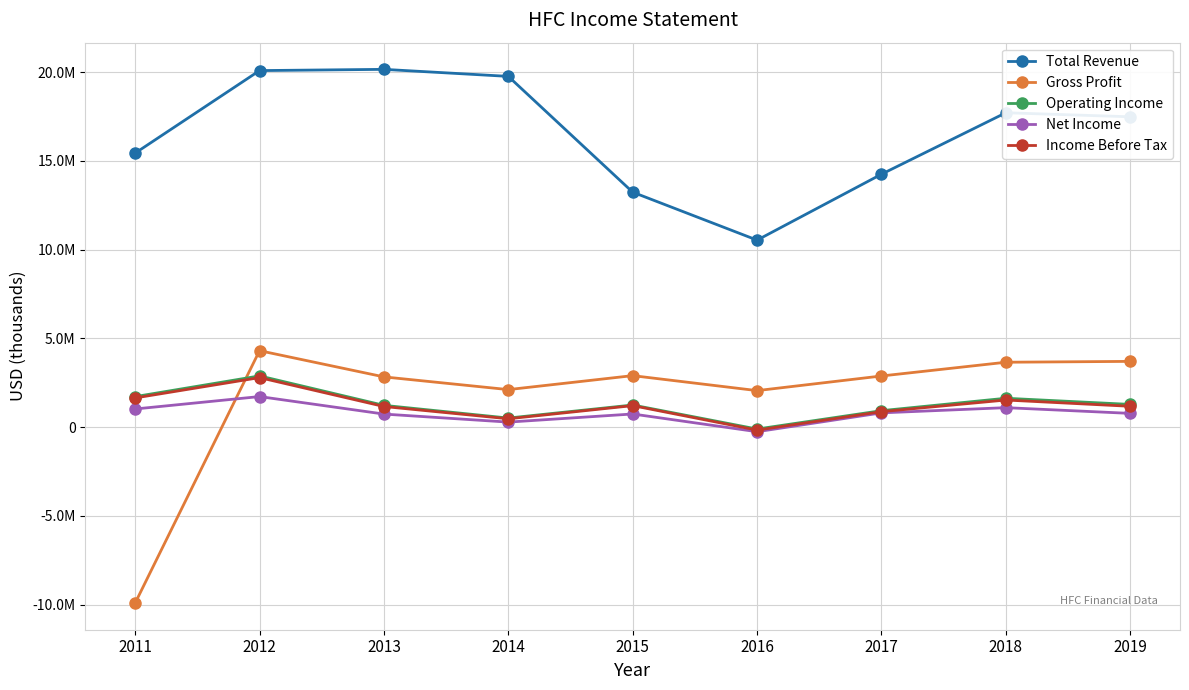

What is the difference between the maximum and minimum values in the Gross Profit series?

14222400